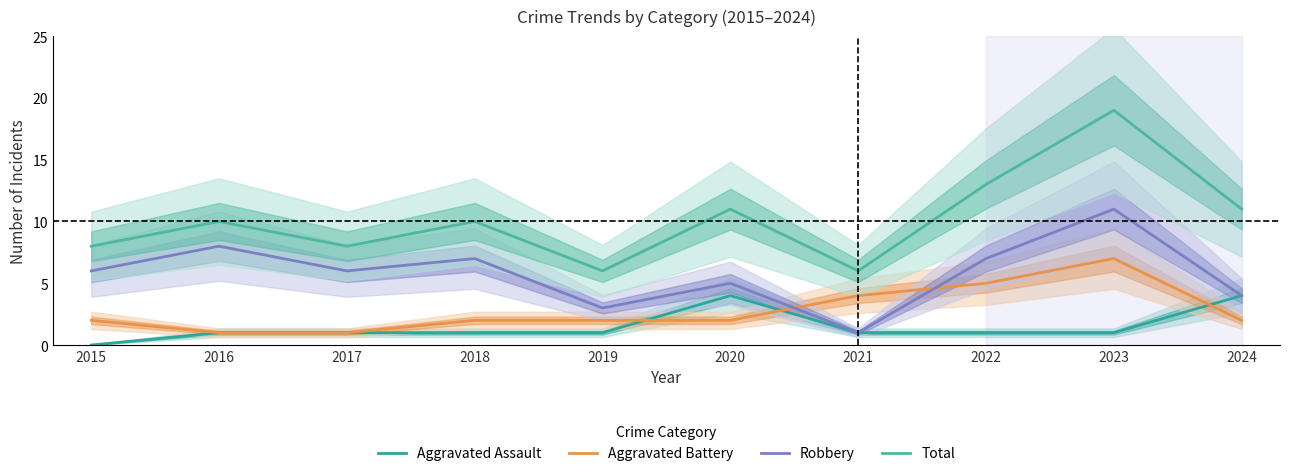

After their last crossing, which series has the higher values: Aggravated Battery or Robbery?

Robbery